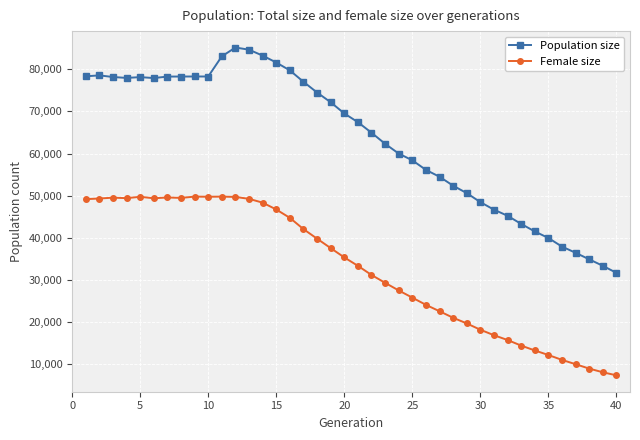

What is the lowest value of the Female size series?

7388